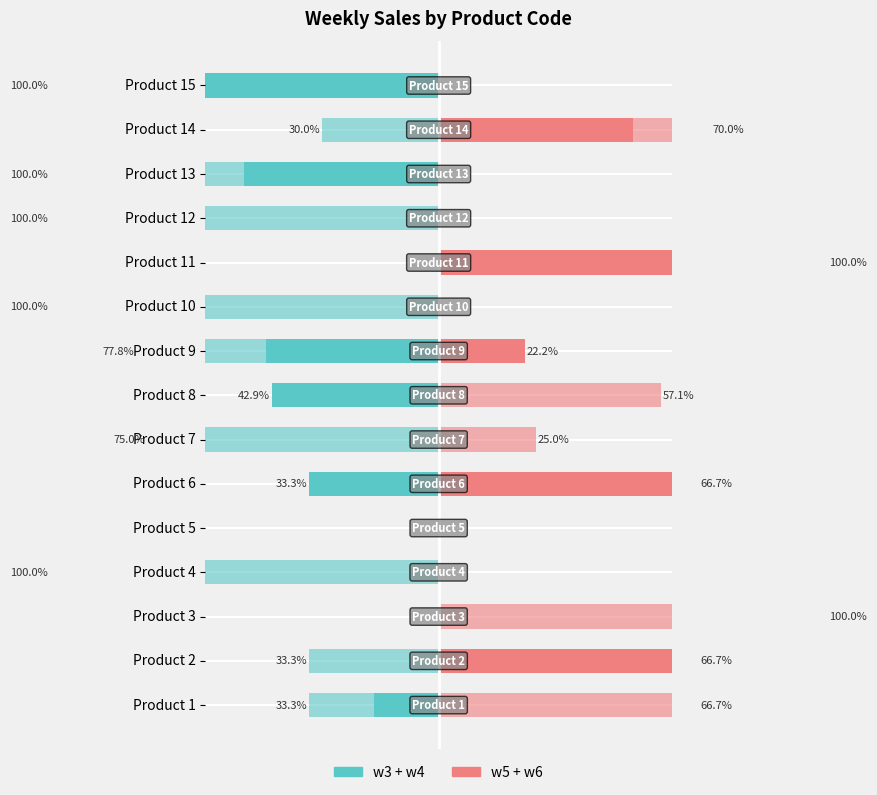

Does the chart contain any negative values?

Yes